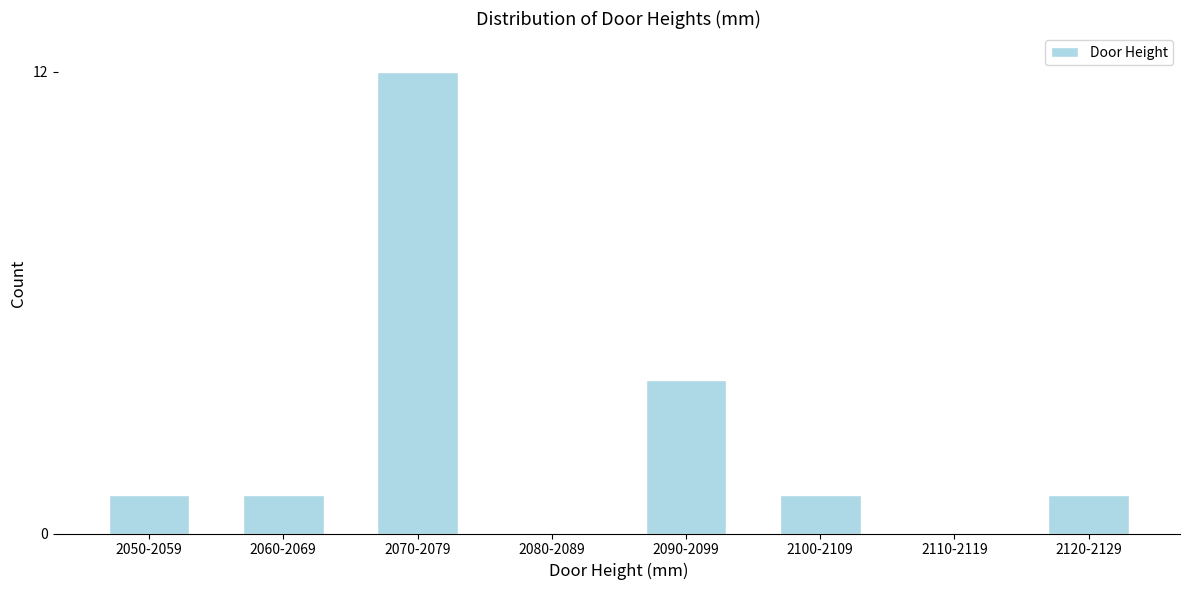

Reading right to left, extract all data points from this chart.

2120-2129=1	2110-2119=0	2100-2109=1	2090-2099=4	2080-2089=0	2070-2079=12	2060-2069=1	2050-2059=1